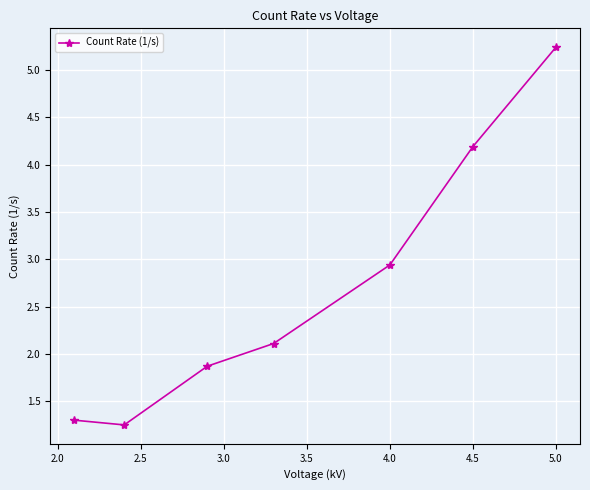

What is the difference between the maximum and minimum values?

4.0